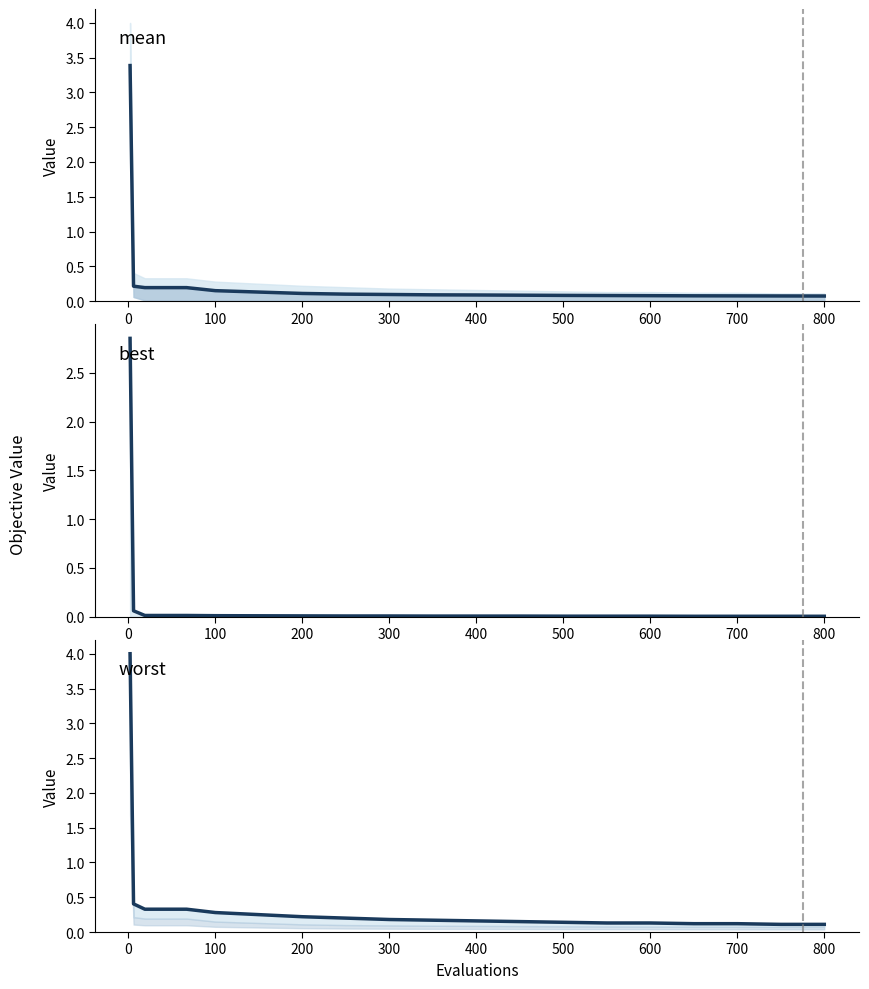

Rank the series by their average value, from lowest to highest.

best, mean, worst